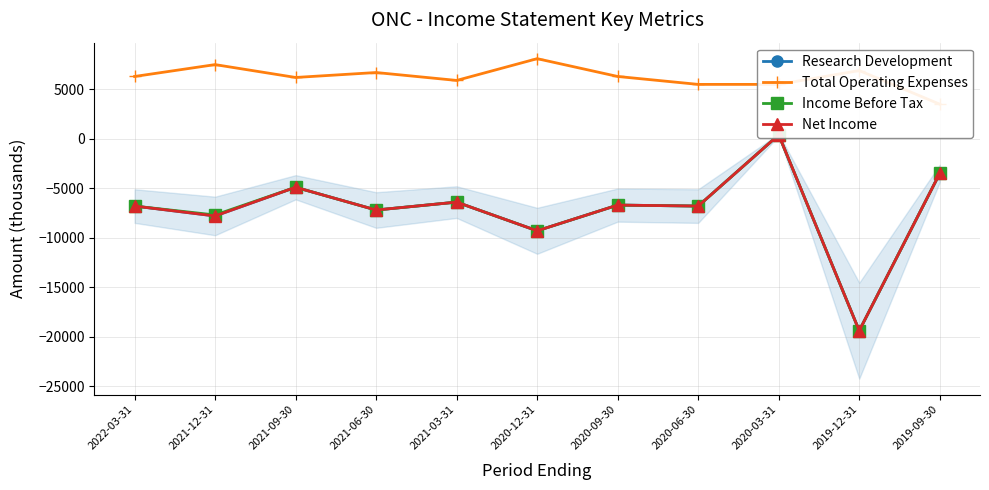

What is the value of the Income Before Tax point at the 7th from the left?

-6700